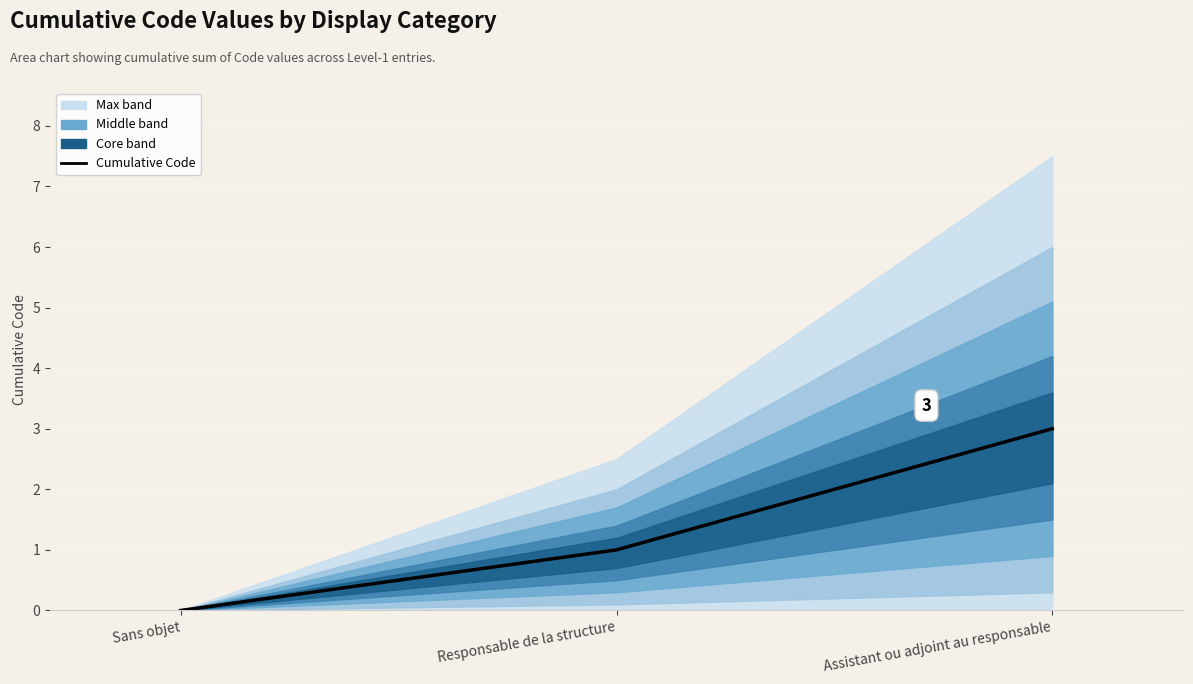

What is the difference between the maximum and second lowest values?

2